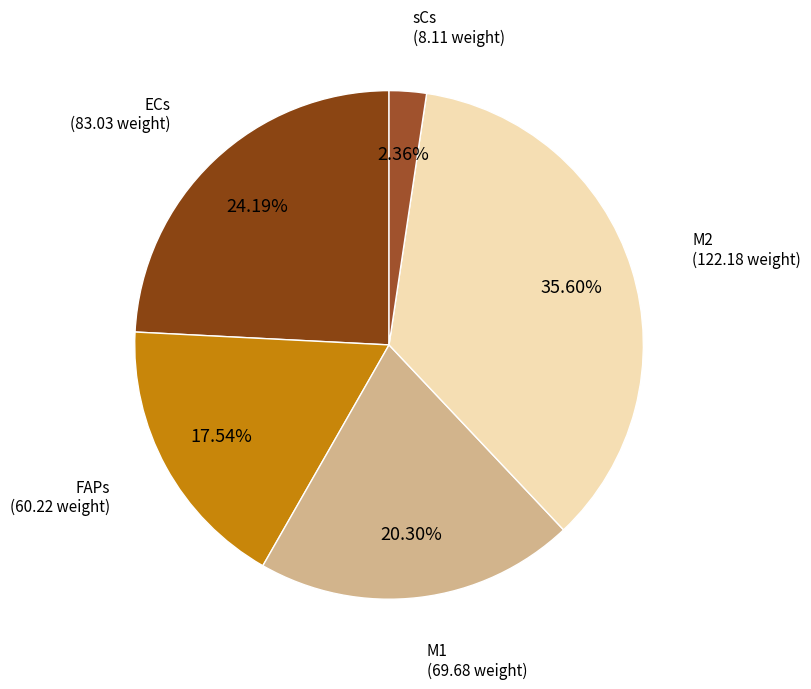

Which has a higher value, M2 or FAPs?

M2